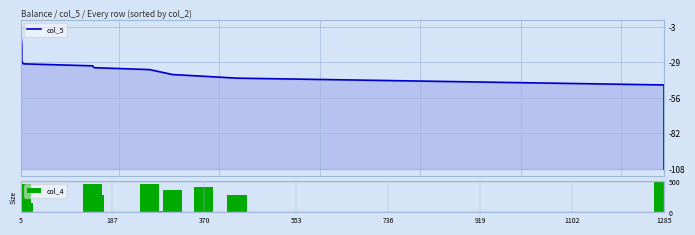

What is the value of the col_4 bar at the 30th from the left?

290.0